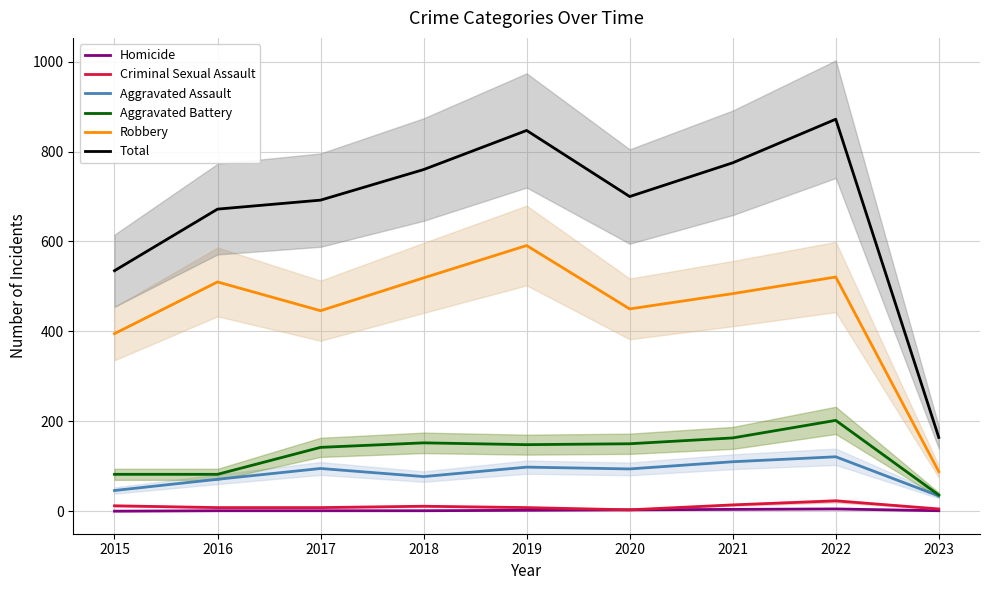

True or false: Total and Robbery cross at least once.

False